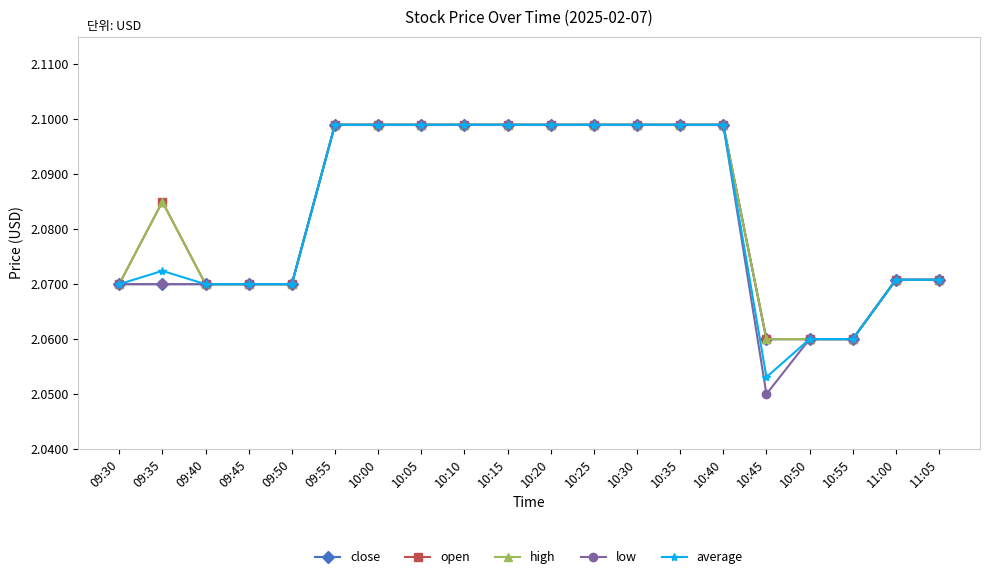

Rank the categories by high value from highest to lowest.

09:55, 10:00, 10:05, 10:10, 10:15, 10:20, 10:25, 10:30, 10:35, 10:40, 09:35, 11:00, 11:05, 09:30, 09:40, 09:45, 09:50, 10:45, 10:50, 10:55